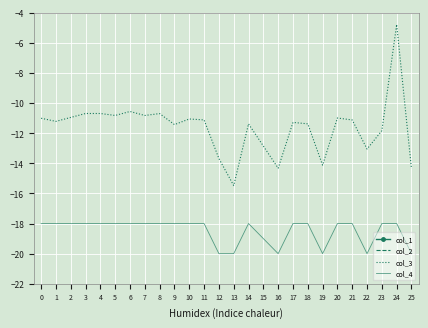

How many interior local valleys does the col_4 series have?

3